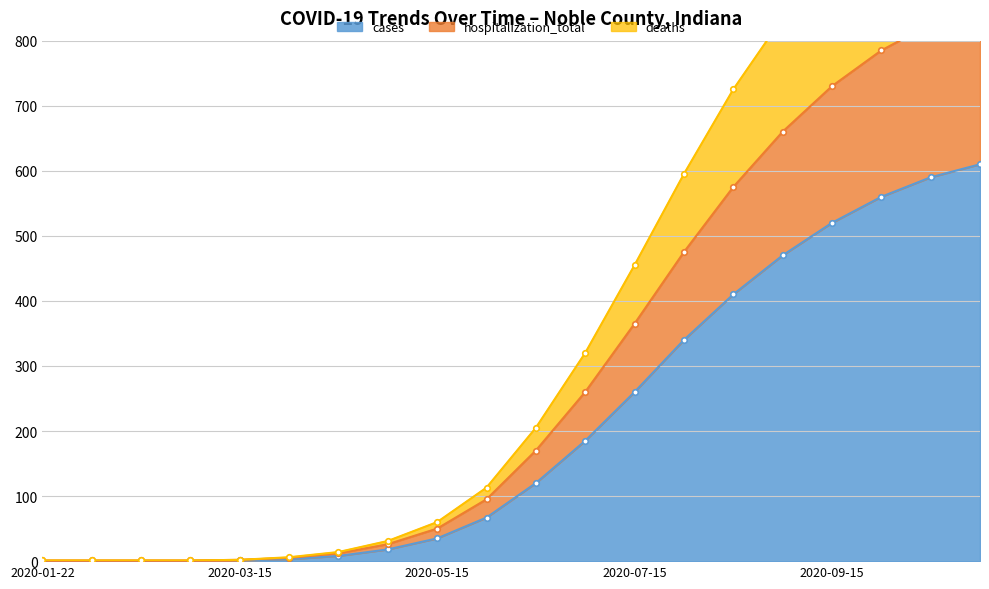

Which label corresponds to the largest value in the chart?

2020-11-01